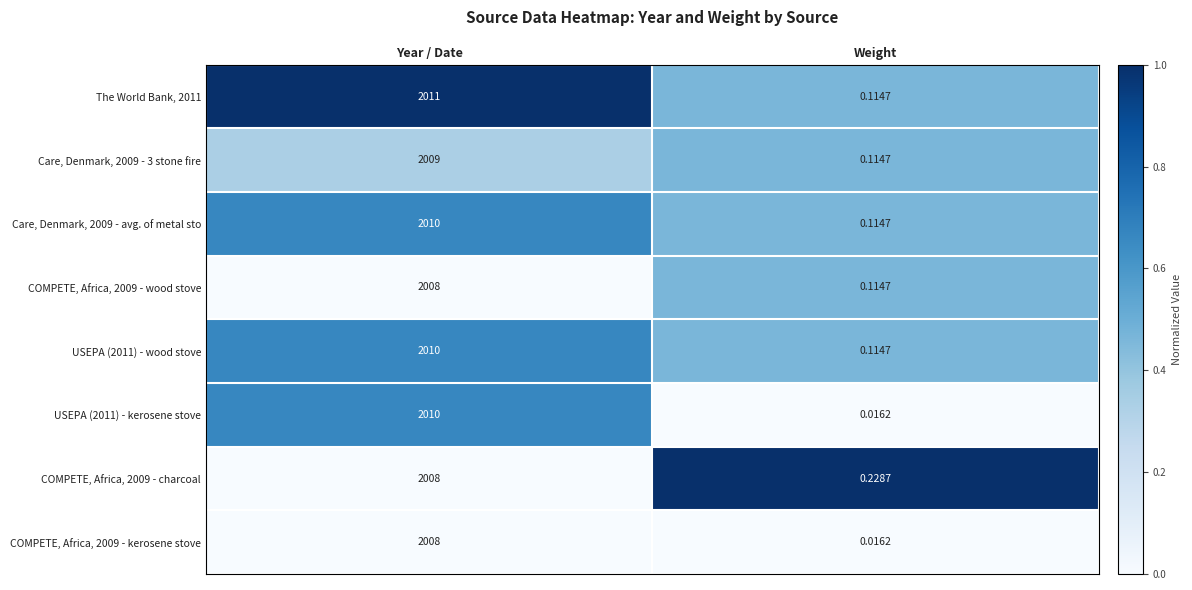

At which category does the chart reach its peak across all series?

Year / Date